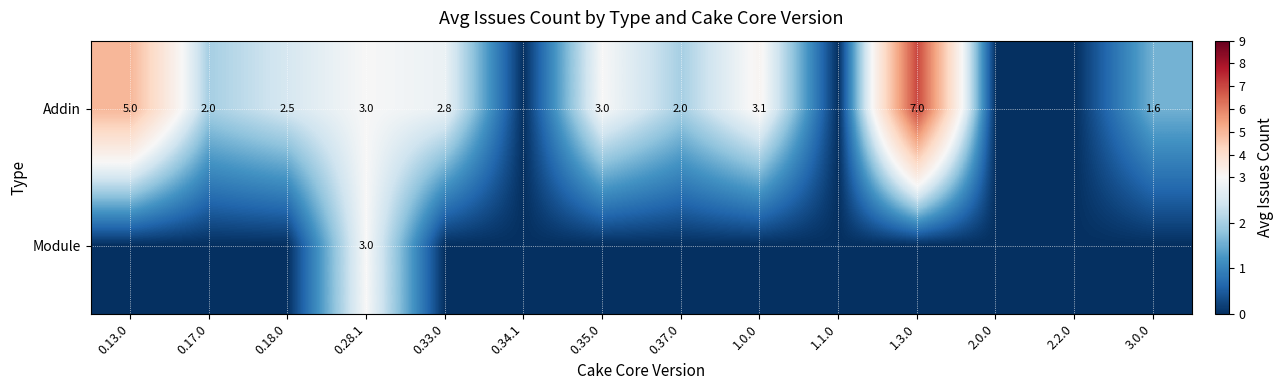

What is the total value across all series at 0.28.1?

6.0